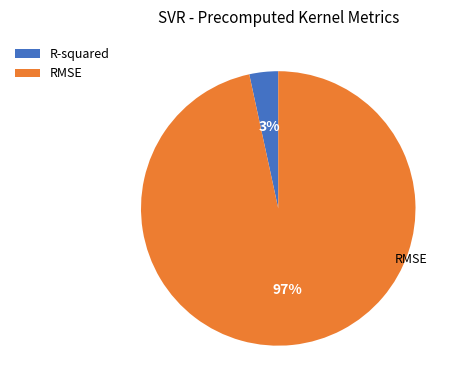

Which has a higher value, R-squared or RMSE?

RMSE